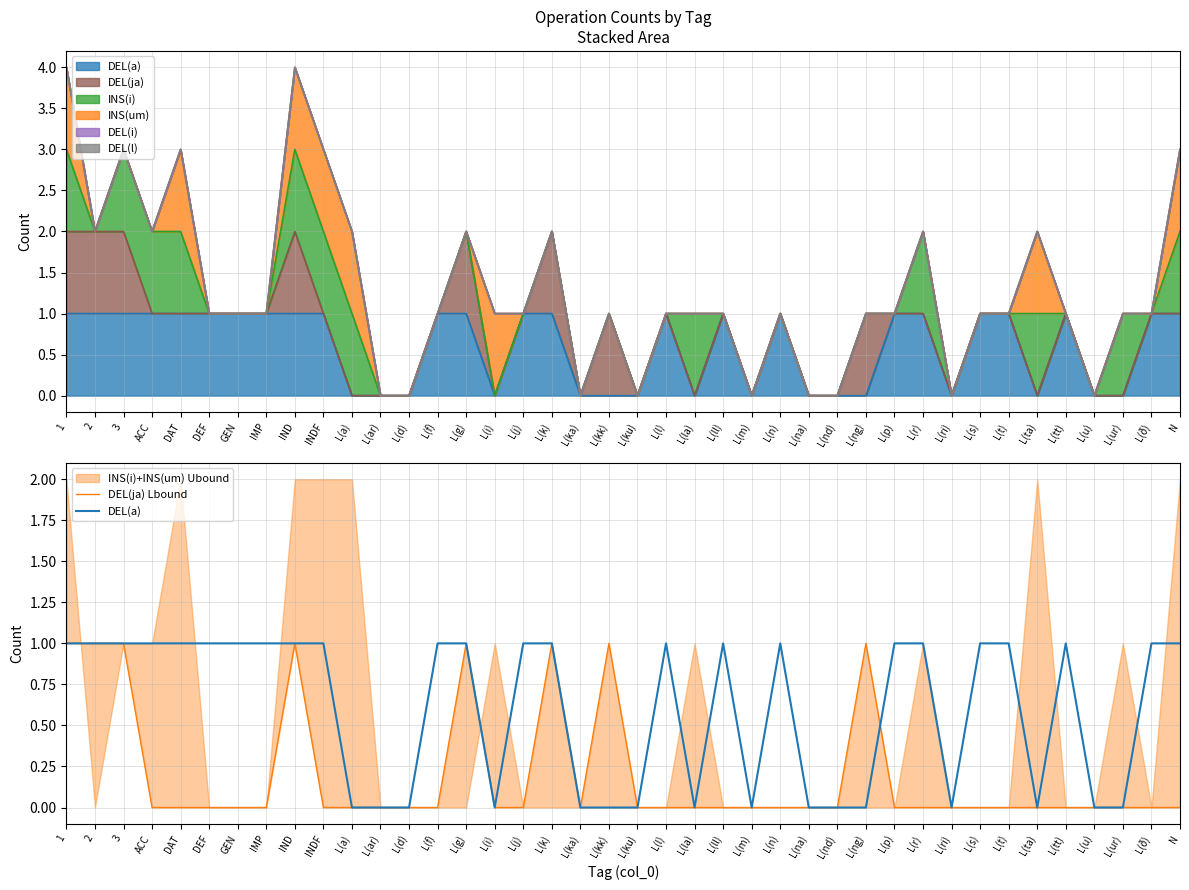

What is the label of the 33rd point from the right?

IMP